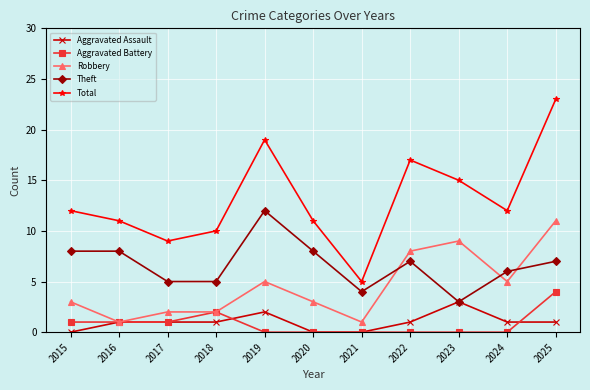

Which label corresponds to the largest value in the chart?

2025